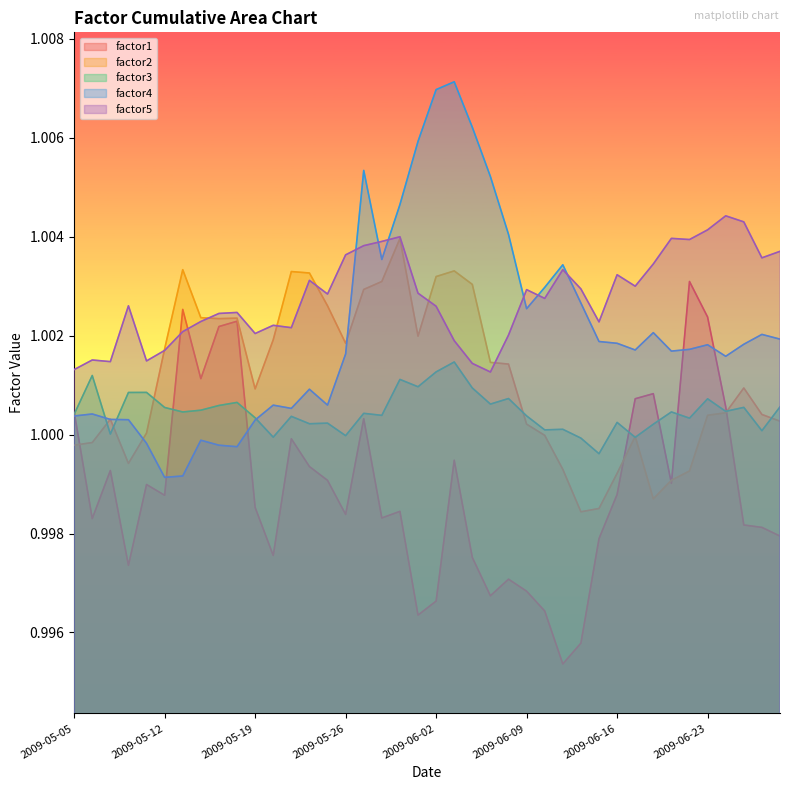

At 2009-05-18, list the series in order from smallest to largest.

factor4, factor3, factor1, factor2, factor5